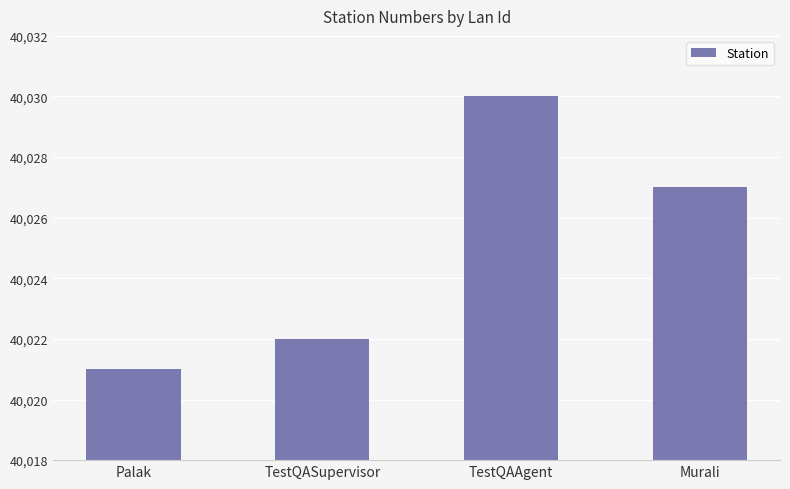

What is the greatest value displayed?

40030